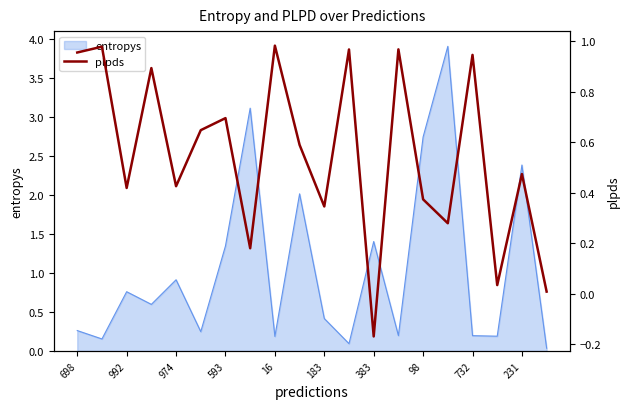

Does the chart display data point markers on the line(s)?

No